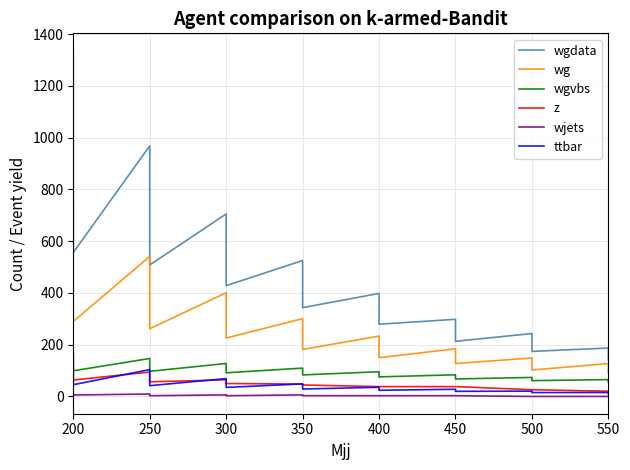

In wg, how many points are lower than both neighbors (excluding endpoints)?

7